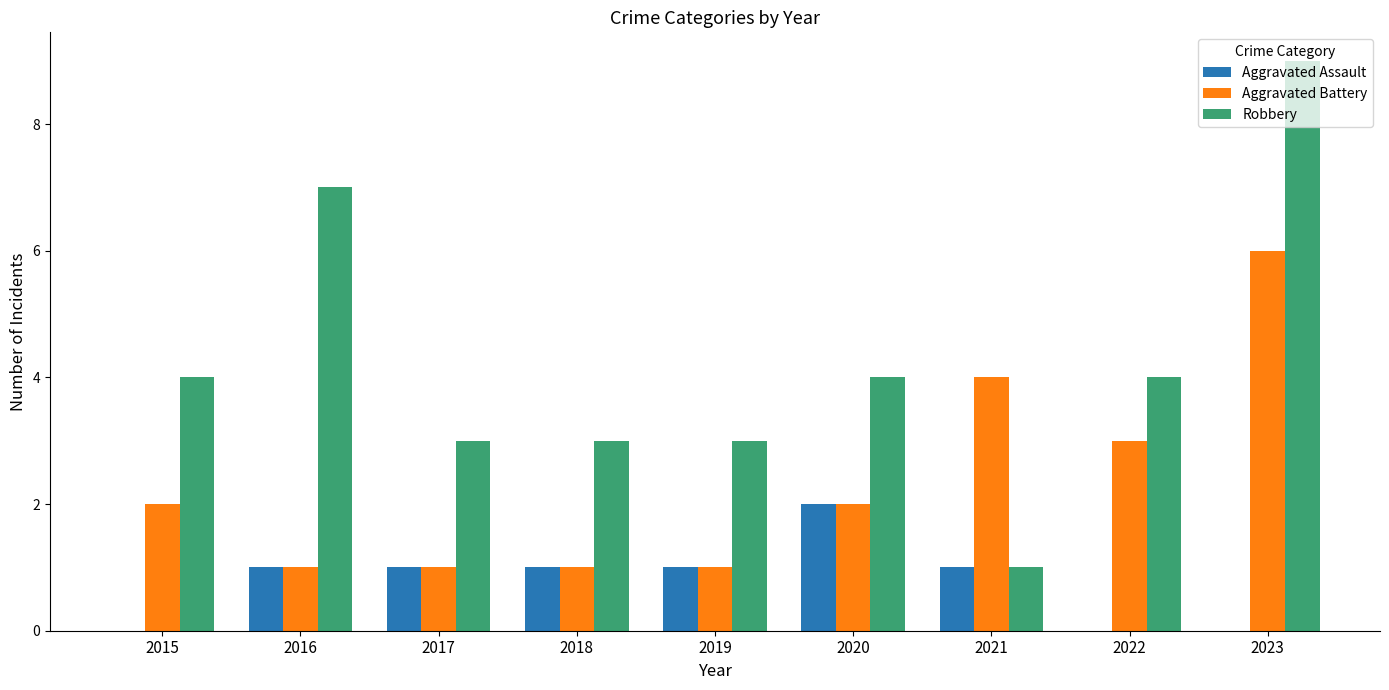

The Aggravated Battery series shows 4 at 2021. True or false?

True